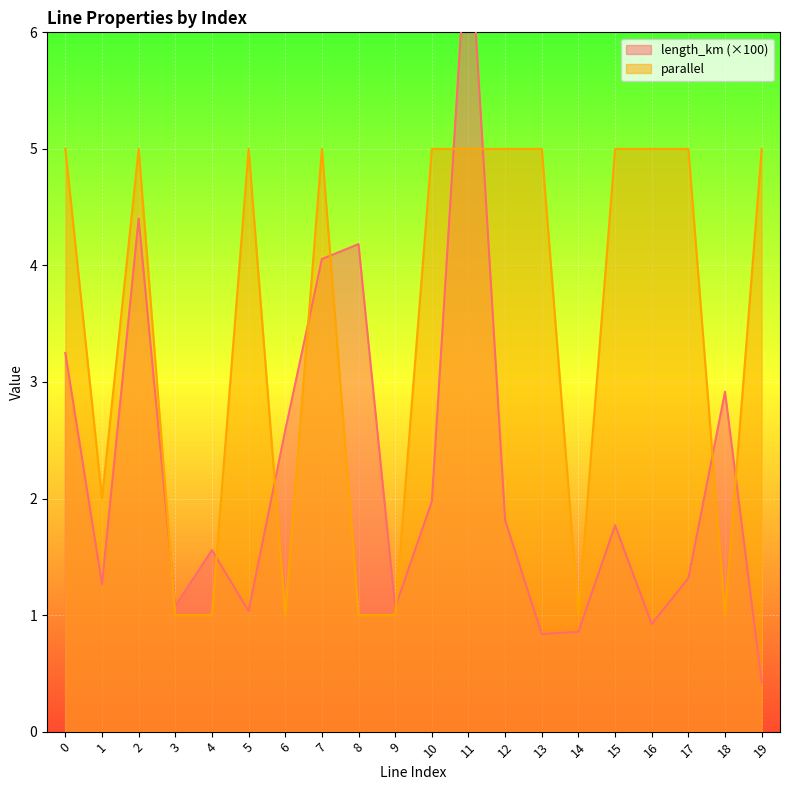

The value of parallel at 12 is 6.9. True or false?

False